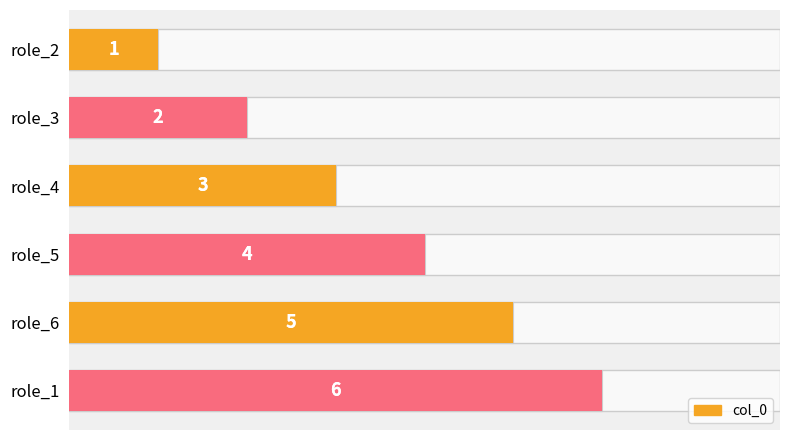

List the labels in order of value, smallest first.

role_2, role_3, role_4, role_5, role_6, role_1